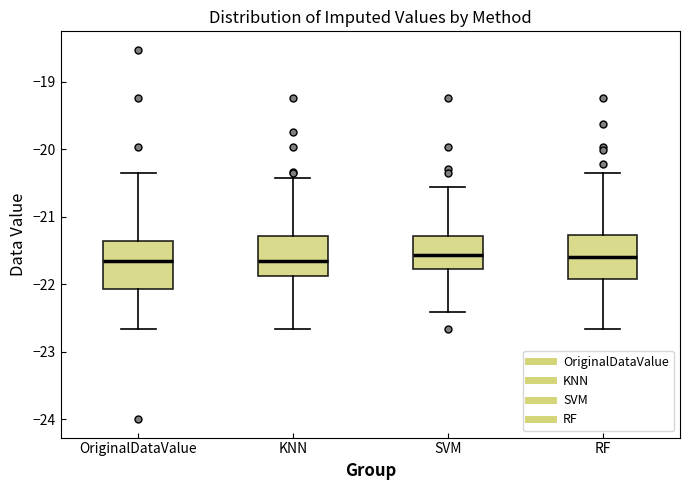

Reading left to right, read every box against the y-axis: the position of its median line, the range the box covers, and the ends of its whiskers. The values are not printed on the chart, so give them approximately, as read against the axis.

OriginalDataValue: median -21.7, box -22.1 to -21.4, whiskers -22.7 to -20.4
KNN: median -21.7, box -21.9 to -21.3, whiskers -22.7 to -20.4
SVM: median -21.6, box -21.8 to -21.3, whiskers -22.4 to -20.6
RF: median -21.6, box -21.9 to -21.3, whiskers -22.7 to -20.4